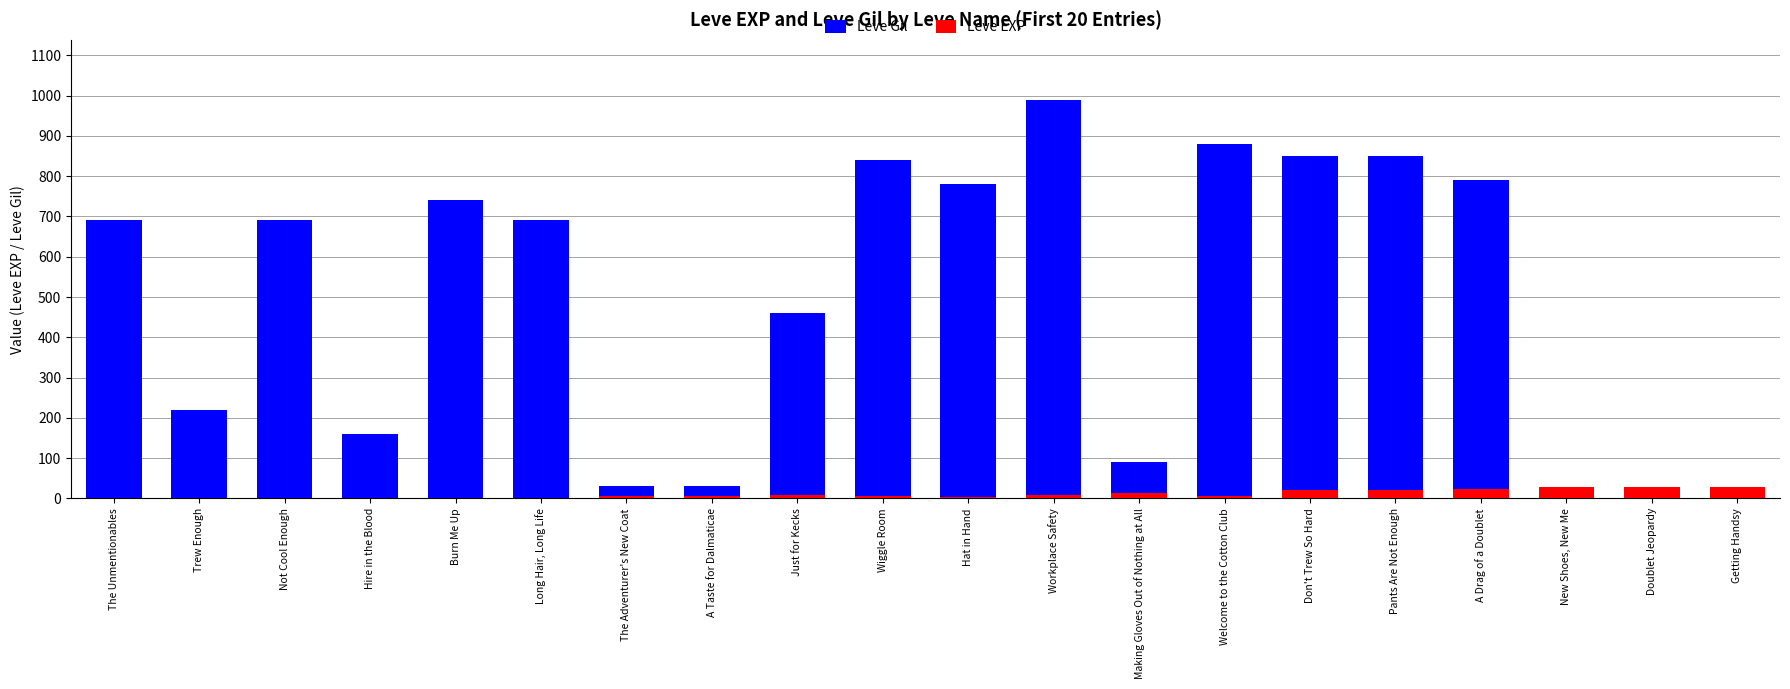

List the series in order of their overall mean, lowest first.

Leve EXP, Leve Gil